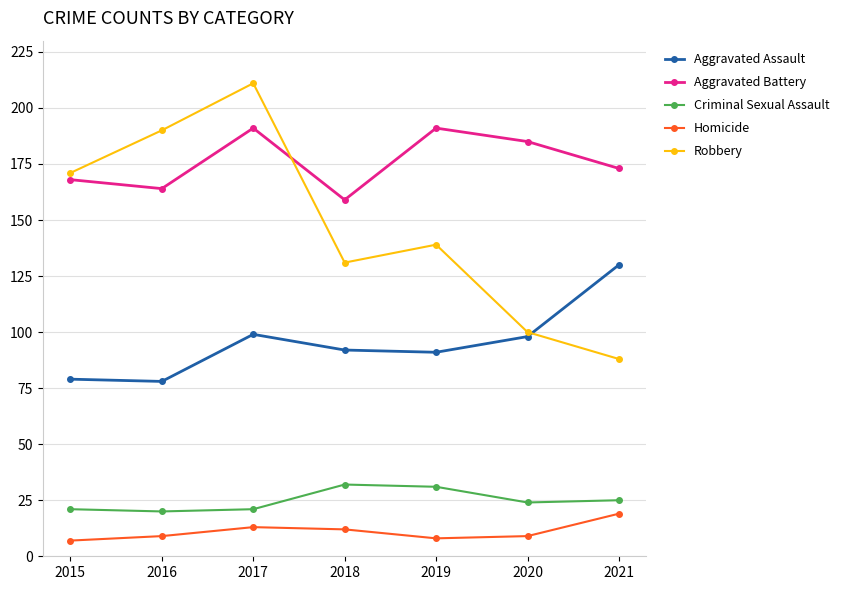

Between 2015 and 2016, which series saw the biggest shift?

Robbery